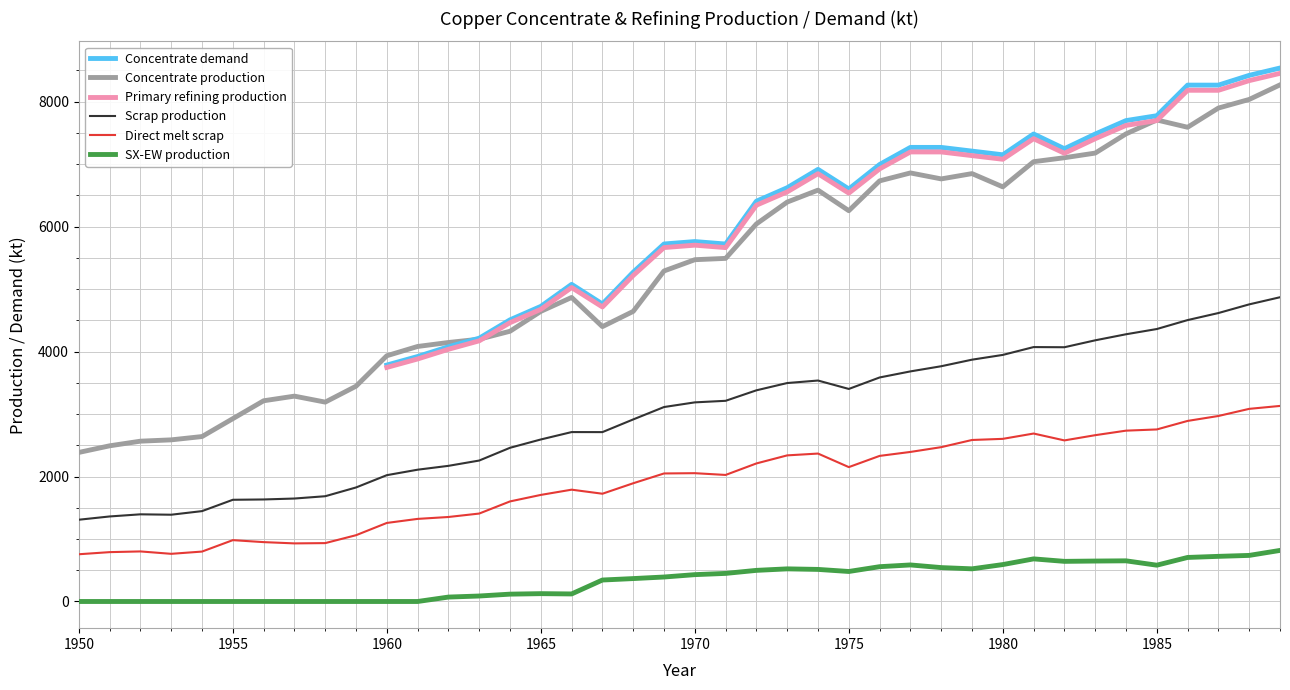

The SX-EW production series shows 429.7 at 1970. True or false?

True